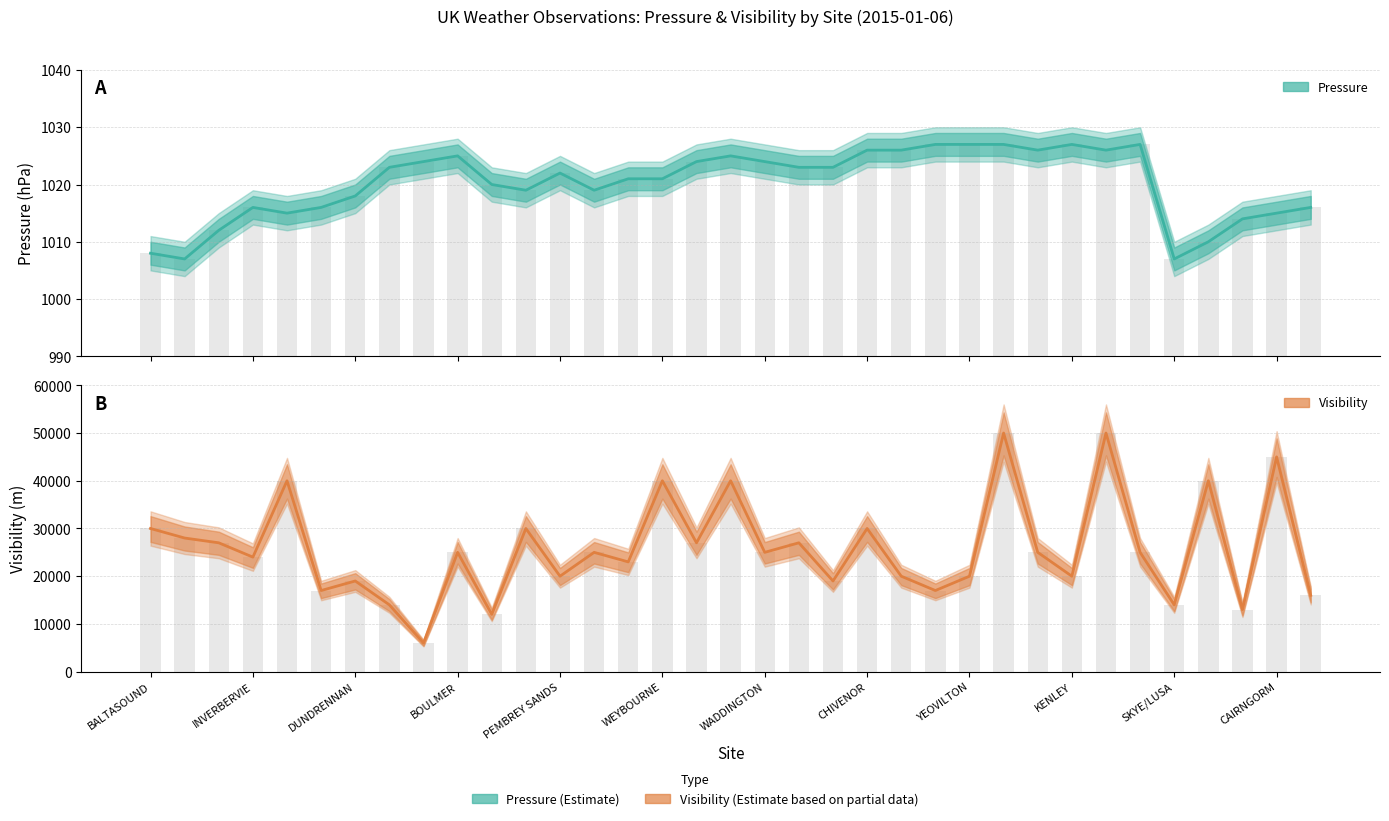

What is the sum of all Pressure (hPa) values?

35706